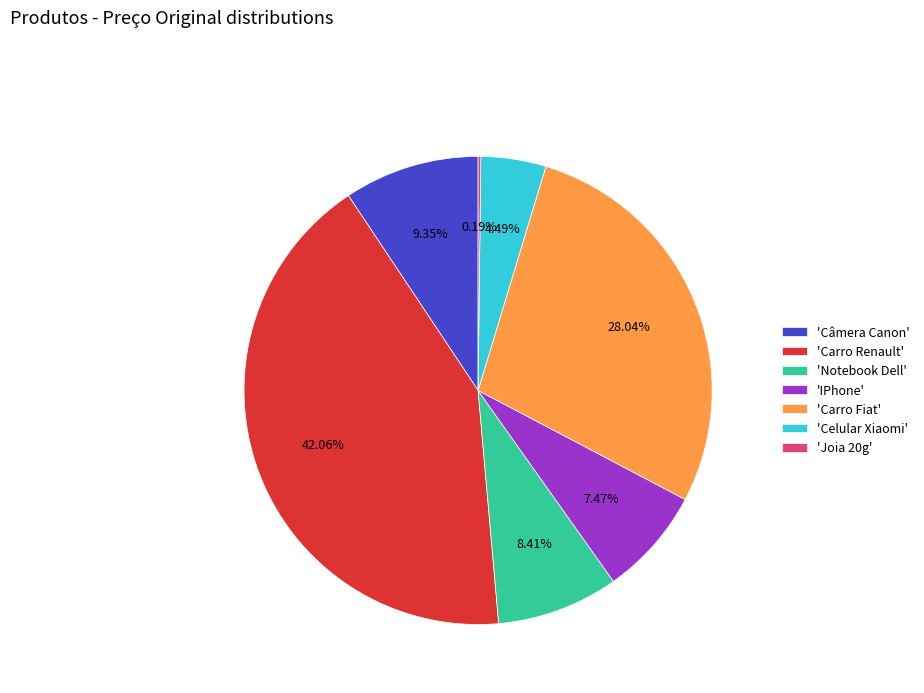

Do 'Notebook Dell' and 'Celular Xiaomi' together represent more than half of the pie?

No